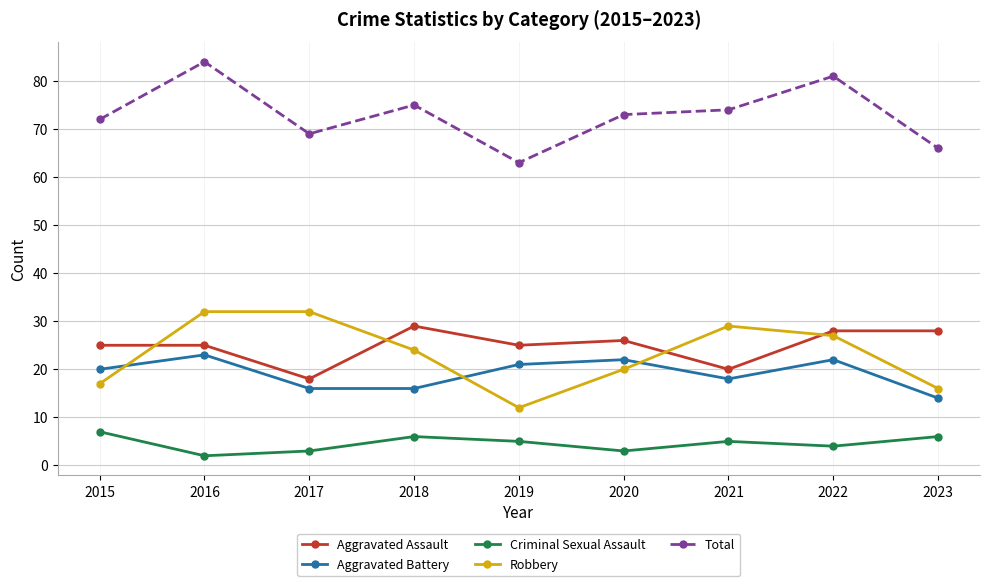

Reading right to left, transcribe all the data shown in this chart.

Aggravated Assault: 2023=28	2022=28	2021=20	2020=26	2019=25	2018=29	2017=18	2016=25	2015=25
Aggravated Battery: 2023=14	2022=22	2021=18	2020=22	2019=21	2018=16	2017=16	2016=23	2015=20
Criminal Sexual Assault: 2023=6	2022=4	2021=5	2020=3	2019=5	2018=6	2017=3	2016=2	2015=7
Robbery: 2023=16	2022=27	2021=29	2020=20	2019=12	2018=24	2017=32	2016=32	2015=17
Total: 2023=66	2022=81	2021=74	2020=73	2019=63	2018=75	2017=69	2016=84	2015=72